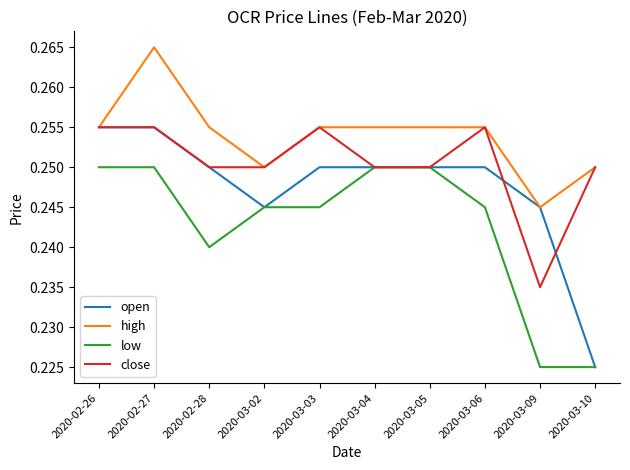

Is the value of high at 2020-02-27 greater than the value of close at 2020-03-04?

Yes